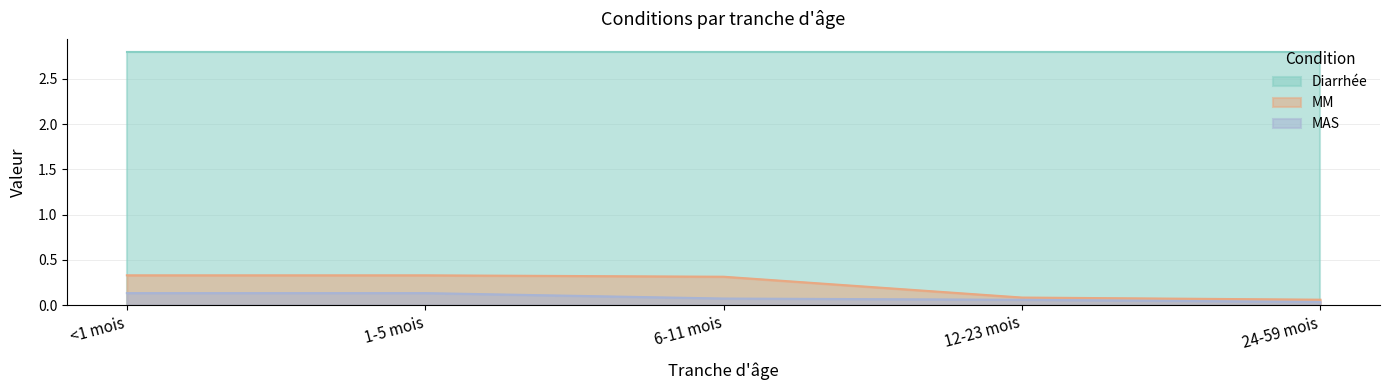

How many series are shown in this chart?

3